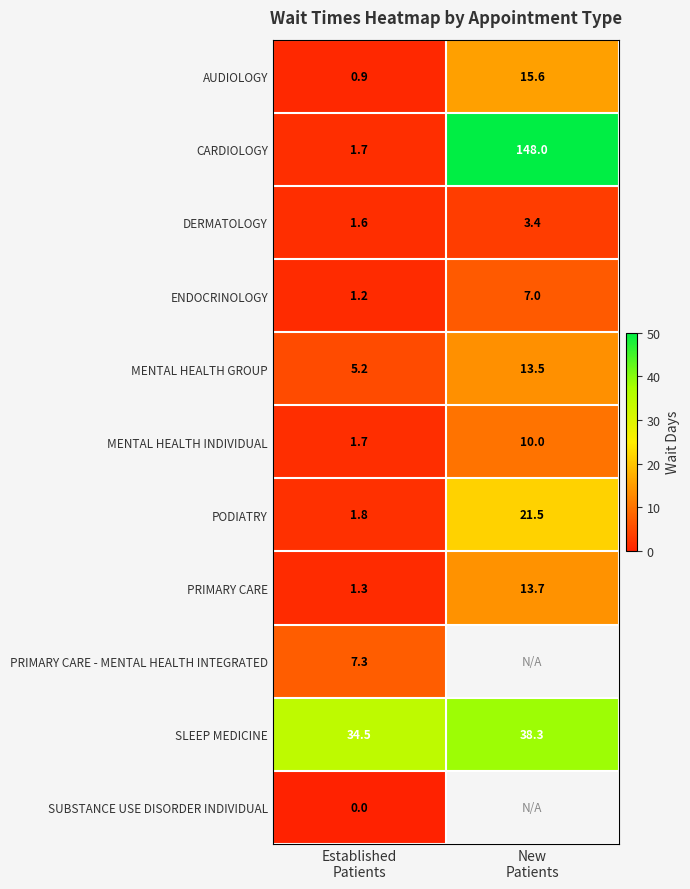

How many values in the CARDIOLOGY series are below 148?

1